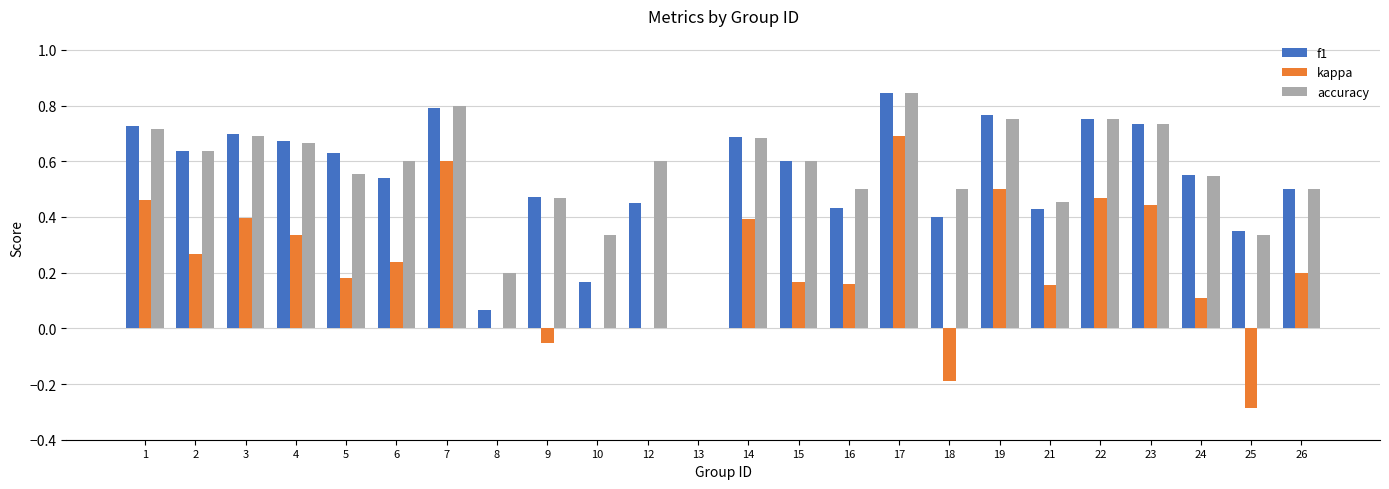

What is the sum of all accuracy values?

13.5